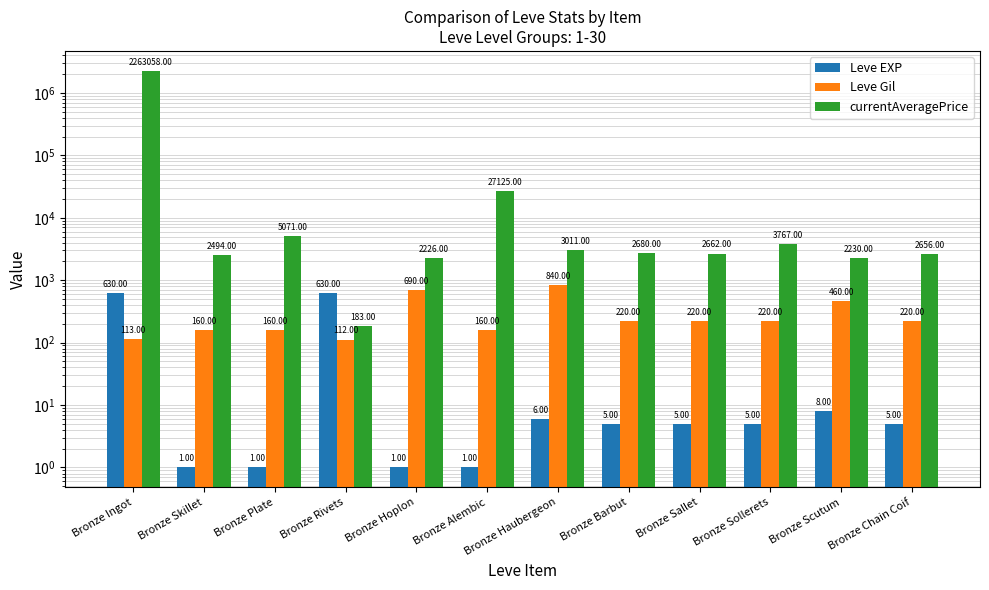

What is the label of the 3rd bar from the right?

Bronze Sollerets